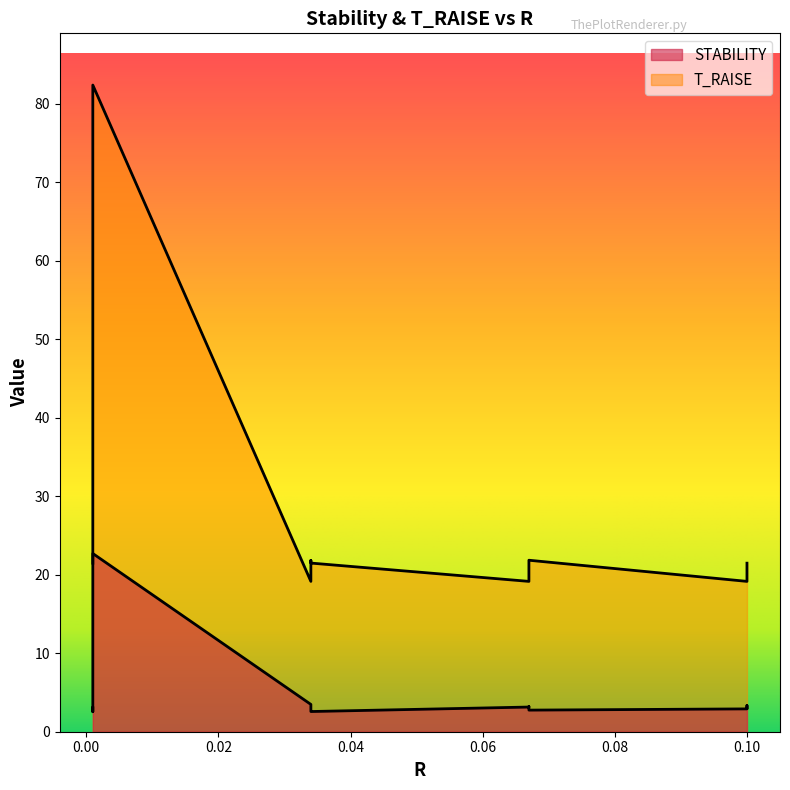

What is the label of the 8th point from the right?

0.067